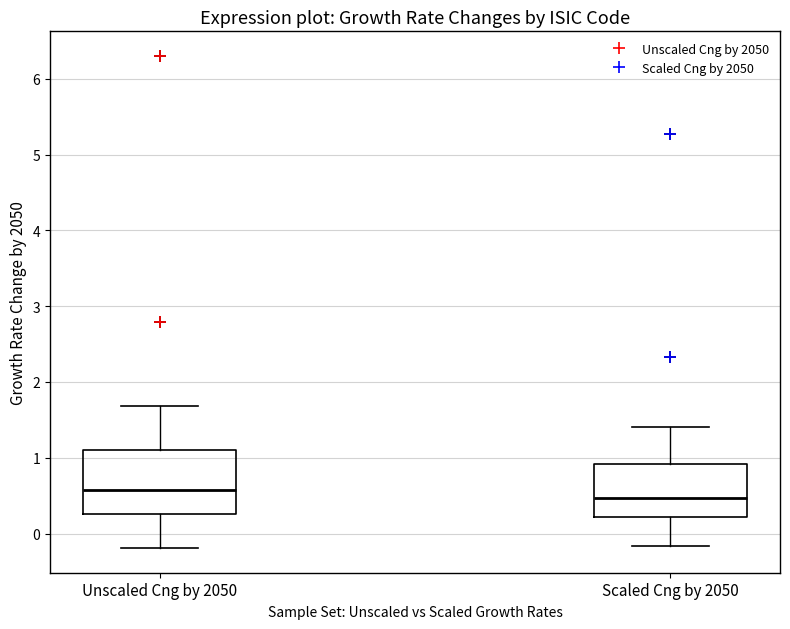

Where is the upper edge of the box for Scaled Cng by 2050 on the y-axis? The values are not printed on the chart, so give them approximately, as read against the axis.

0.9